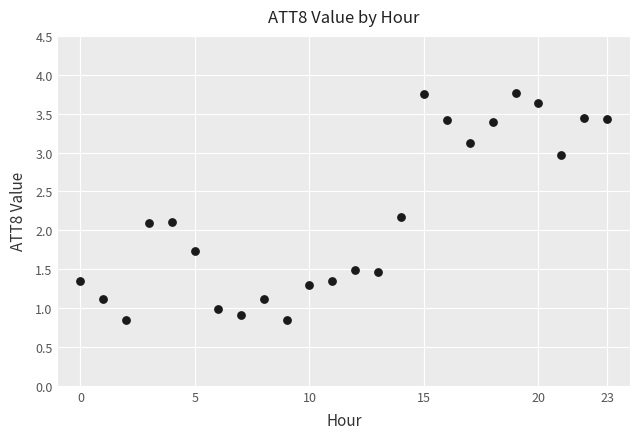

What is the range of Y values (max minus min)?

2.9